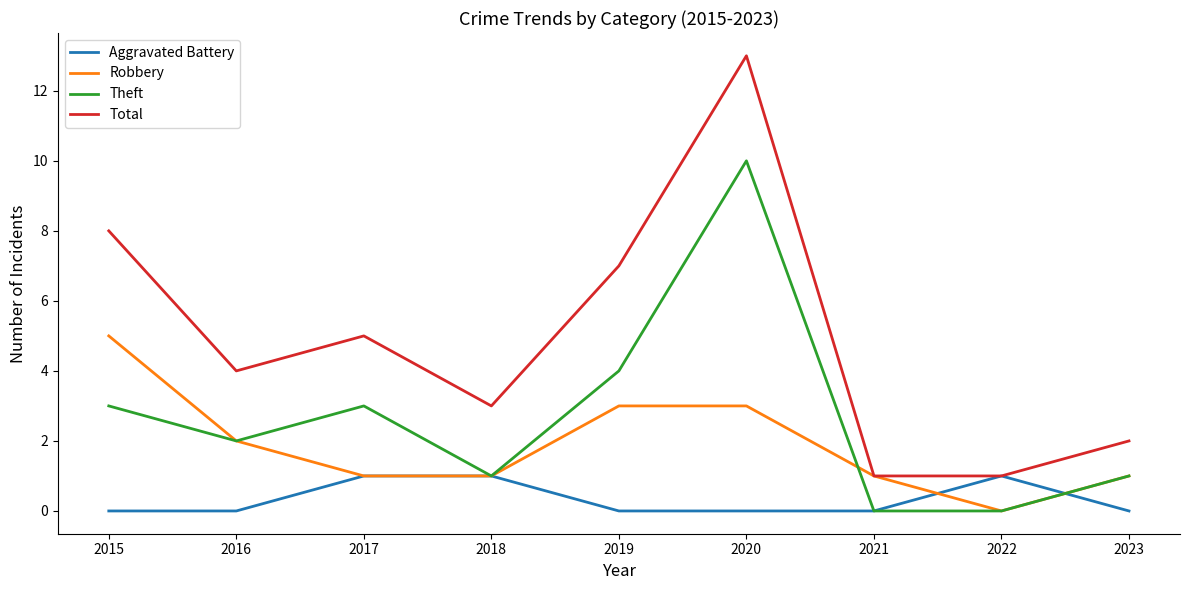

True or false: Total and Theft cross at least once.

False